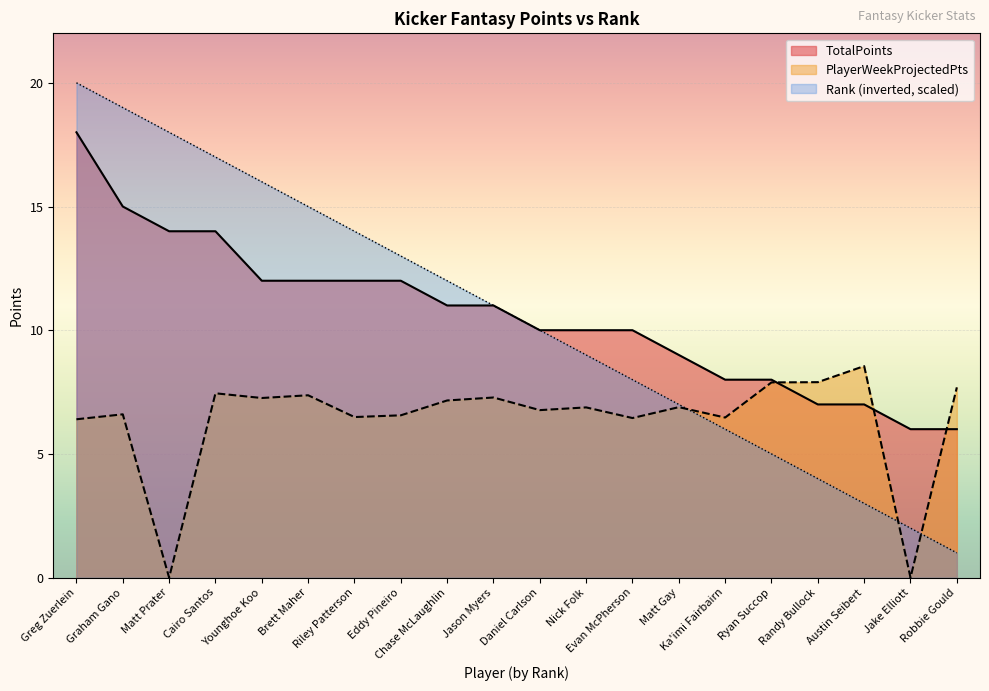

True or false: Rank and TotalPoints intersect in this chart.

False